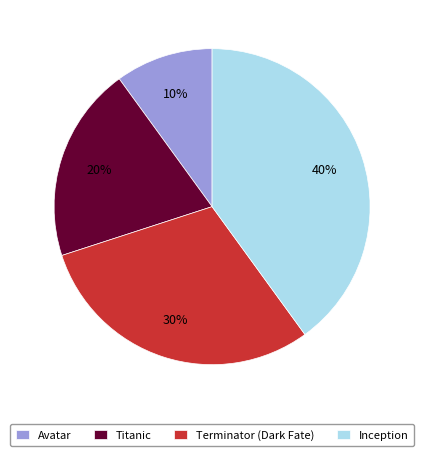

Is it true that Terminator (Dark Fate) is 30% of the pie?

True